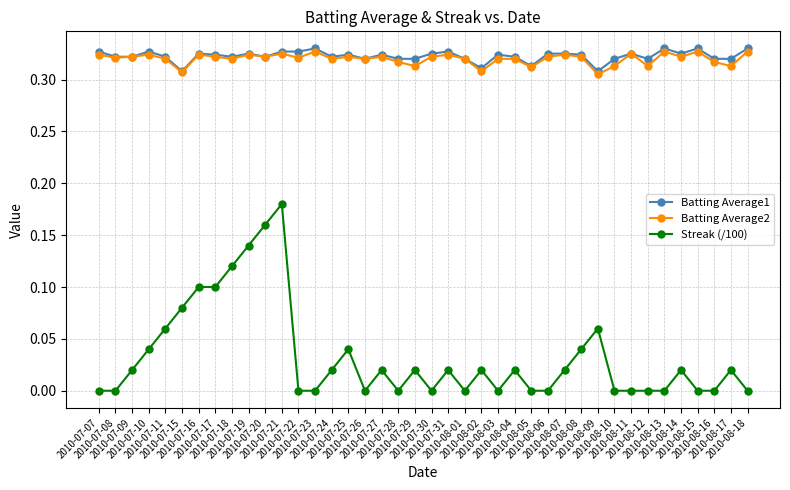

Count the Streak (/100) values in the range 0 to 1.

40